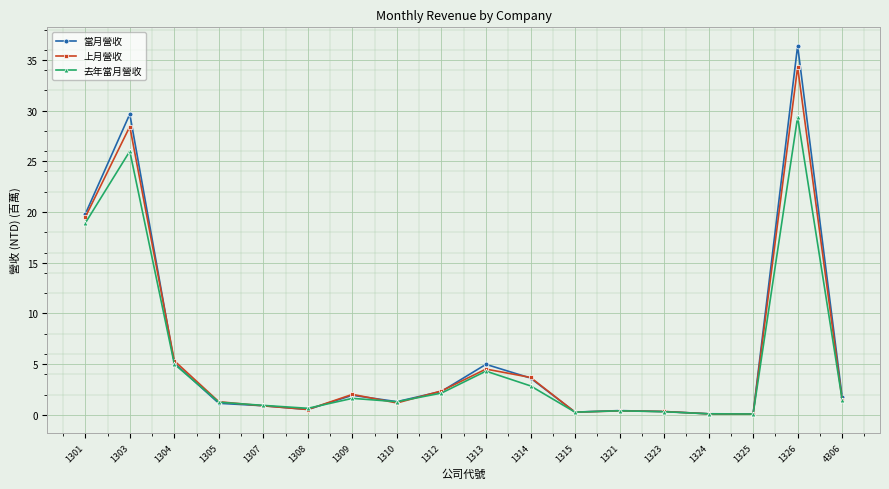

Rank the series by their maximum value, from highest to lowest.

當月營收, 上月營收, 去年當月營收